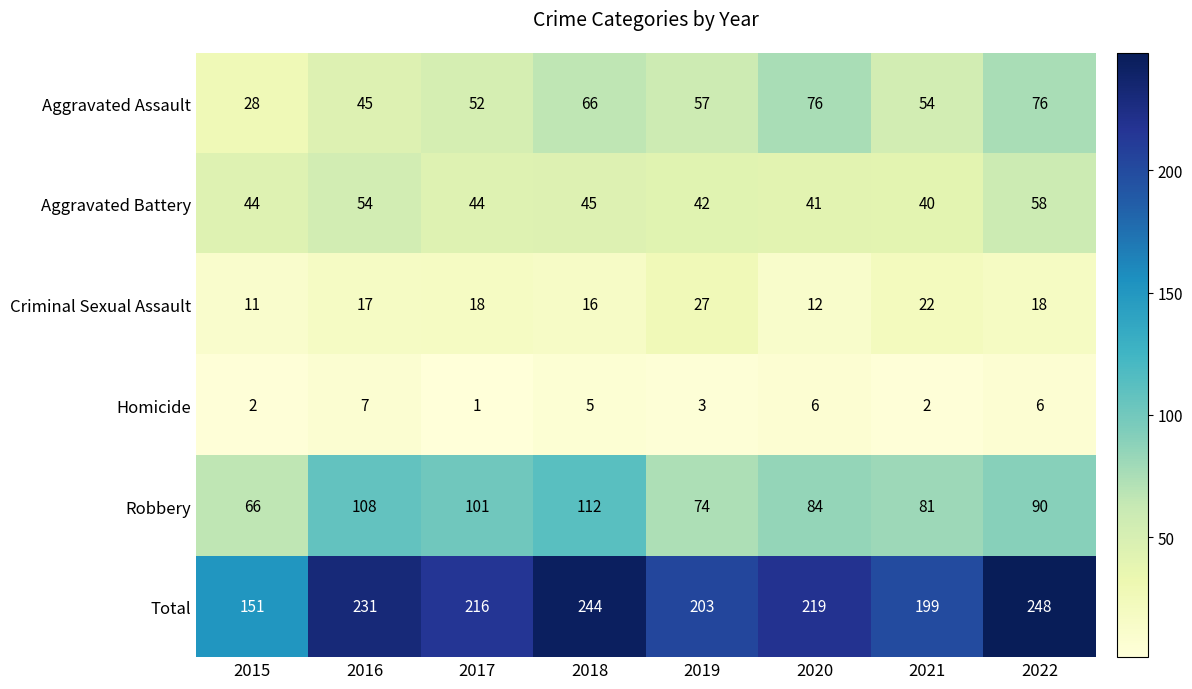

What is the difference between the highest and lowest values at 2017?

215